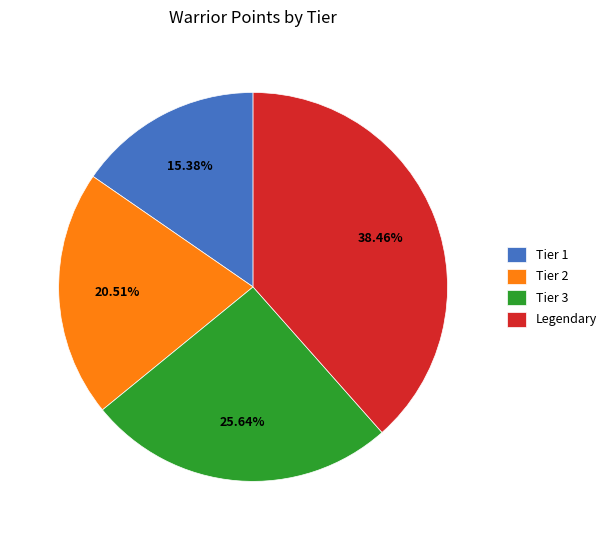

To the nearest percent, what percentage of the pie is Tier 3?

26%